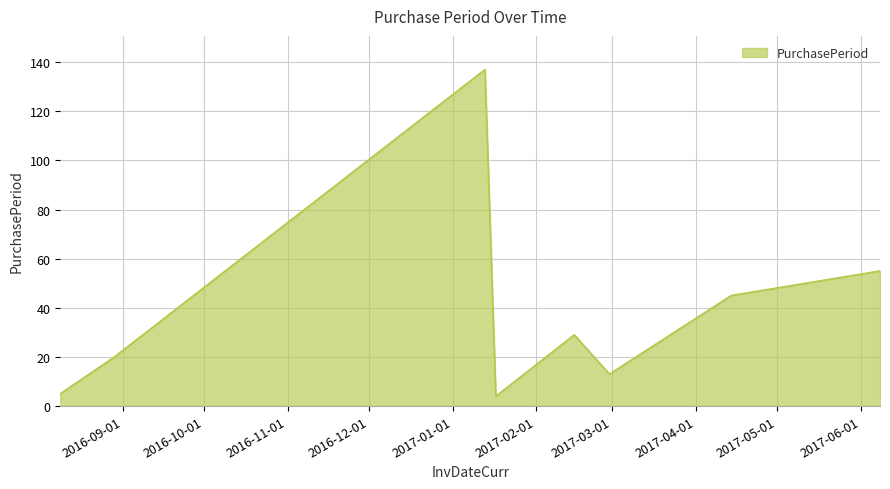

True or false: there are more than 1 points higher than both neighbors.

True